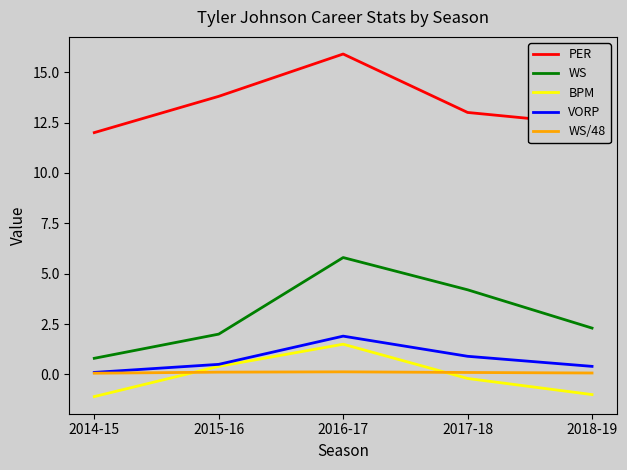

True or false: WS and WS/48 cross at least once.

False